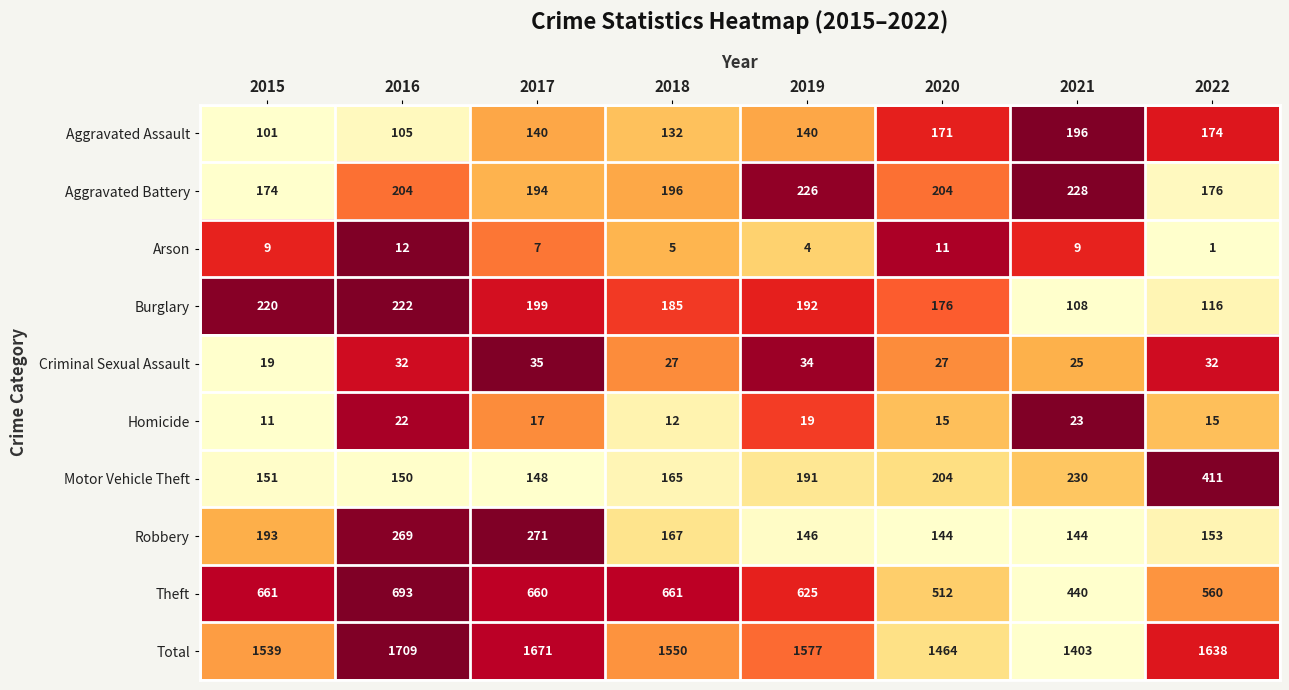

Is it true that Homicide equals 22 at 2016?

True